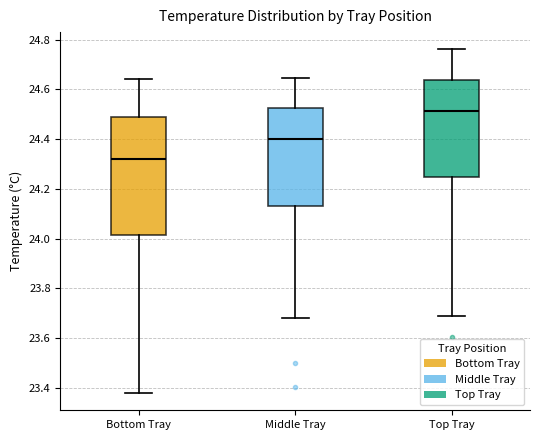

Where does the lower whisker of the box for Top Tray end on the y-axis? The values are not printed on the chart, so give them approximately, as read against the axis.

23.68